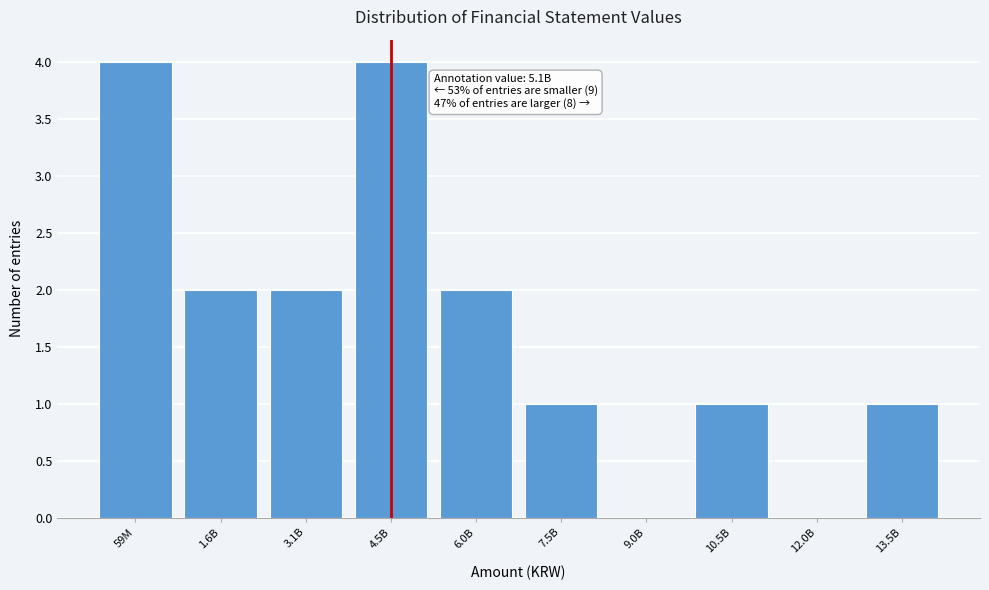

Is it true that the value at 3.1B is 2?

True